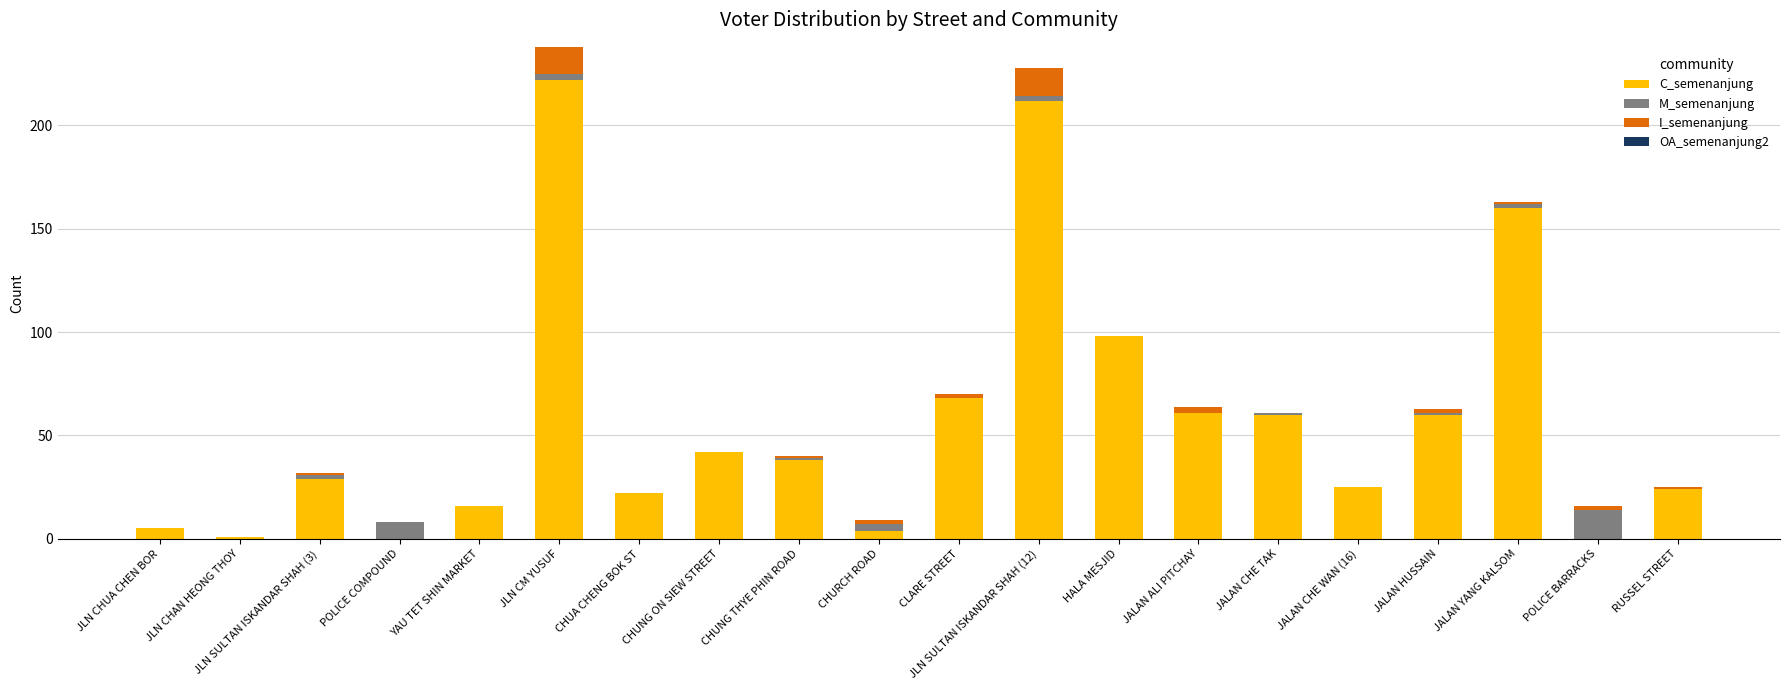

What is the total value across all series at HALA MESJID?

98